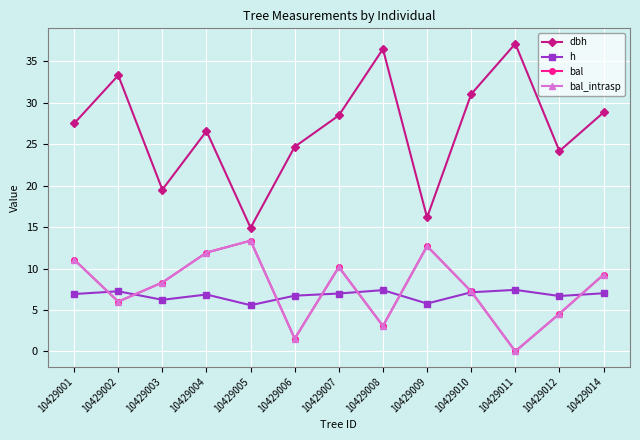

Is it true that bal_intrasp equals 3.1 at 10429008?

True